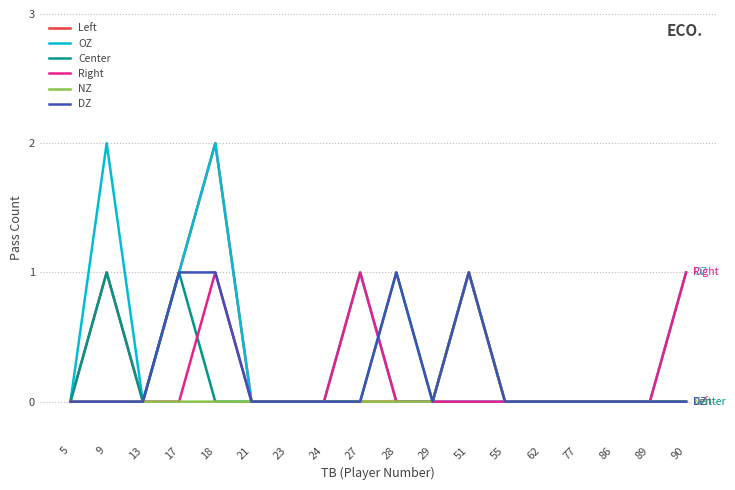

What is the difference between the maximum and second lowest values in the Center series?

1